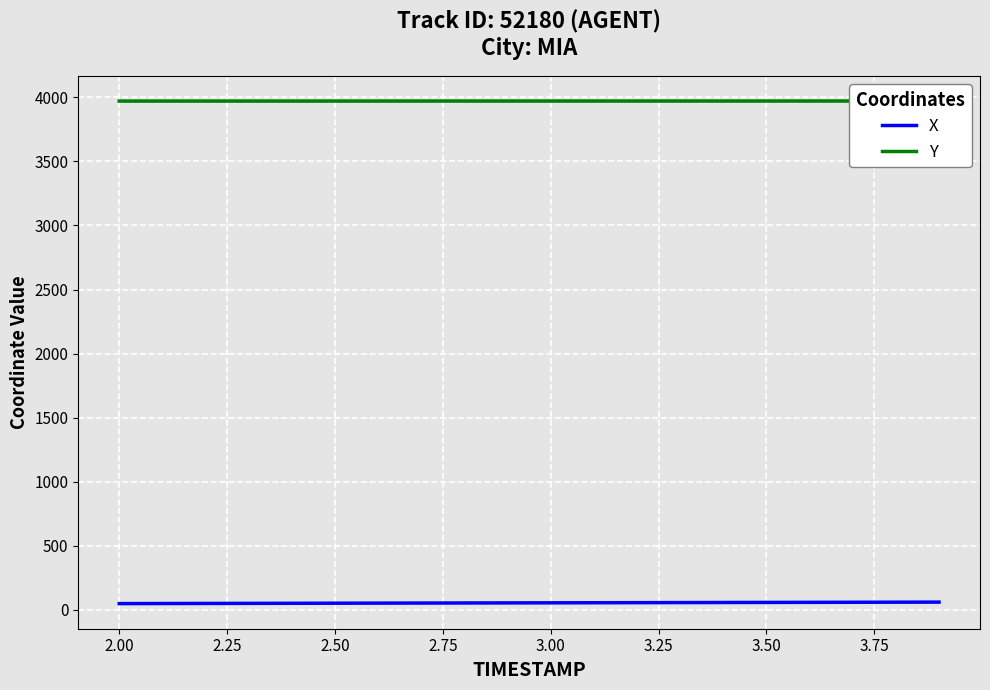

Which series has the widest spread of values?

X